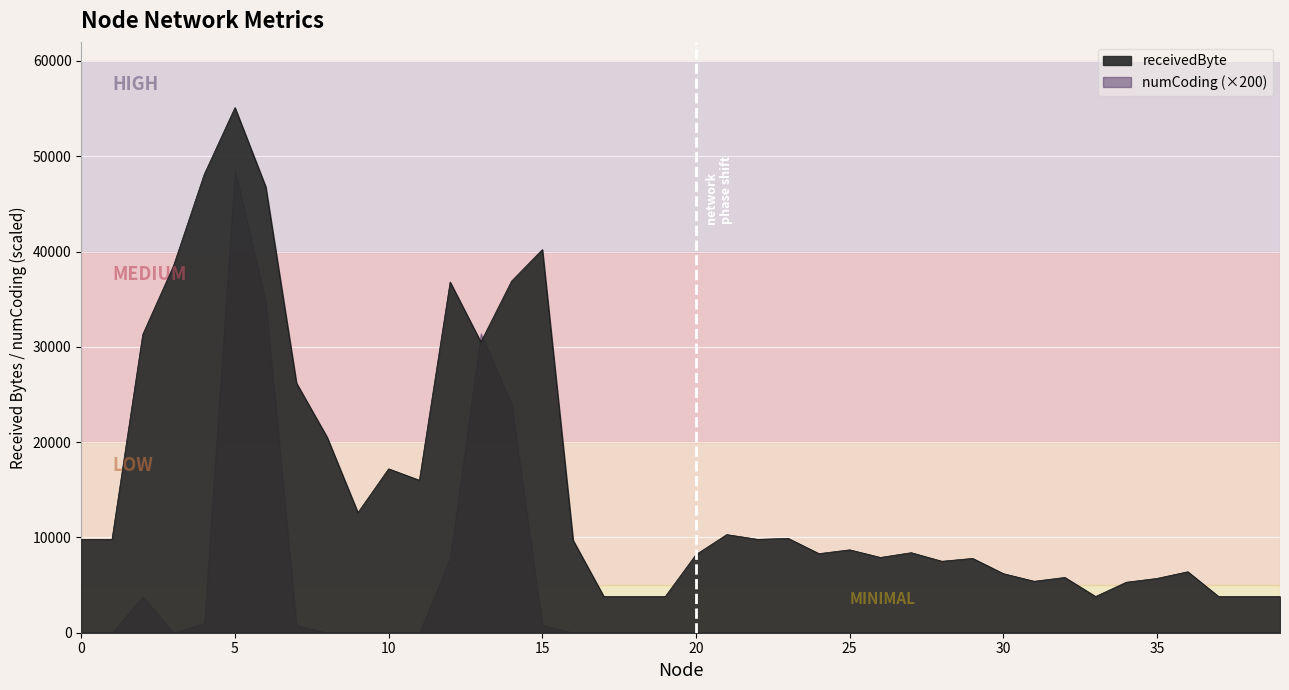

Count the number of values greater than 9700.

19